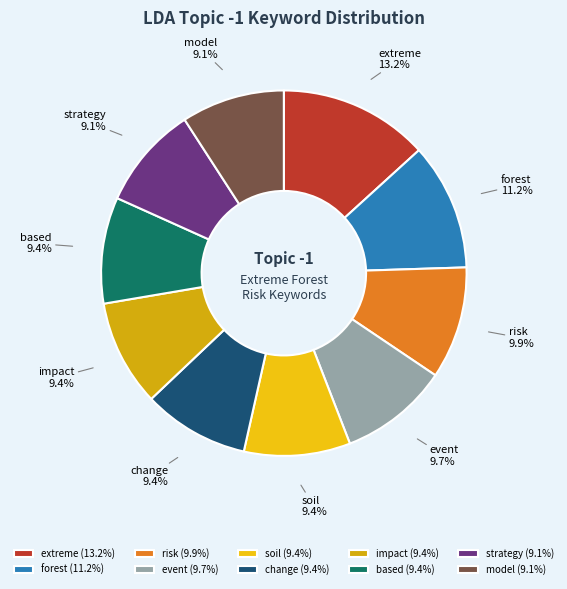

How much of the chart is everything except forest?

88.8%